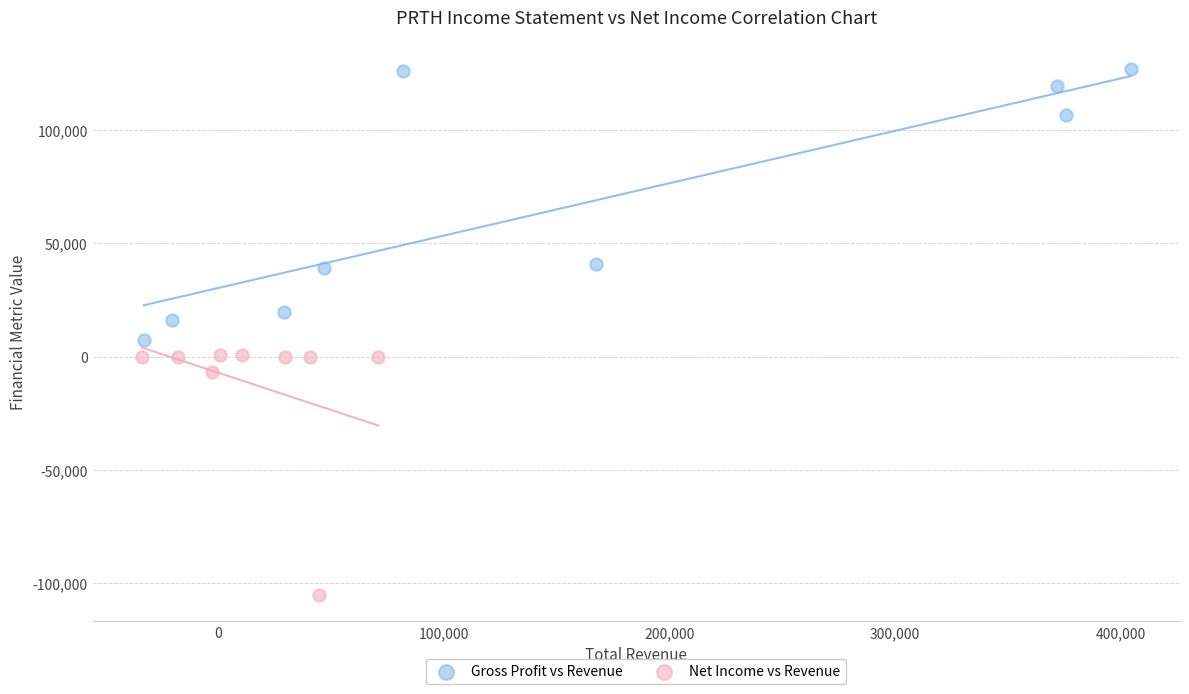

Which series reaches the minimum Y coordinate?

Net Income vs Revenue